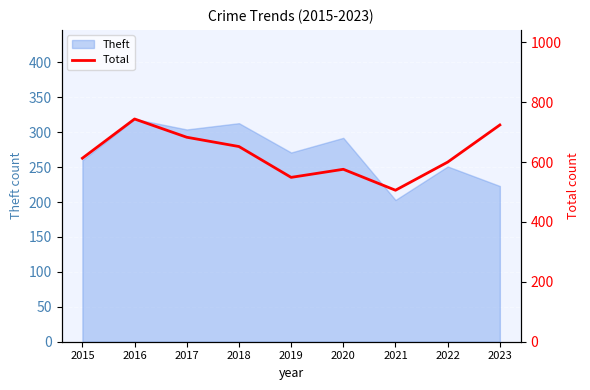

What is the maximum value shown in the chart?

744